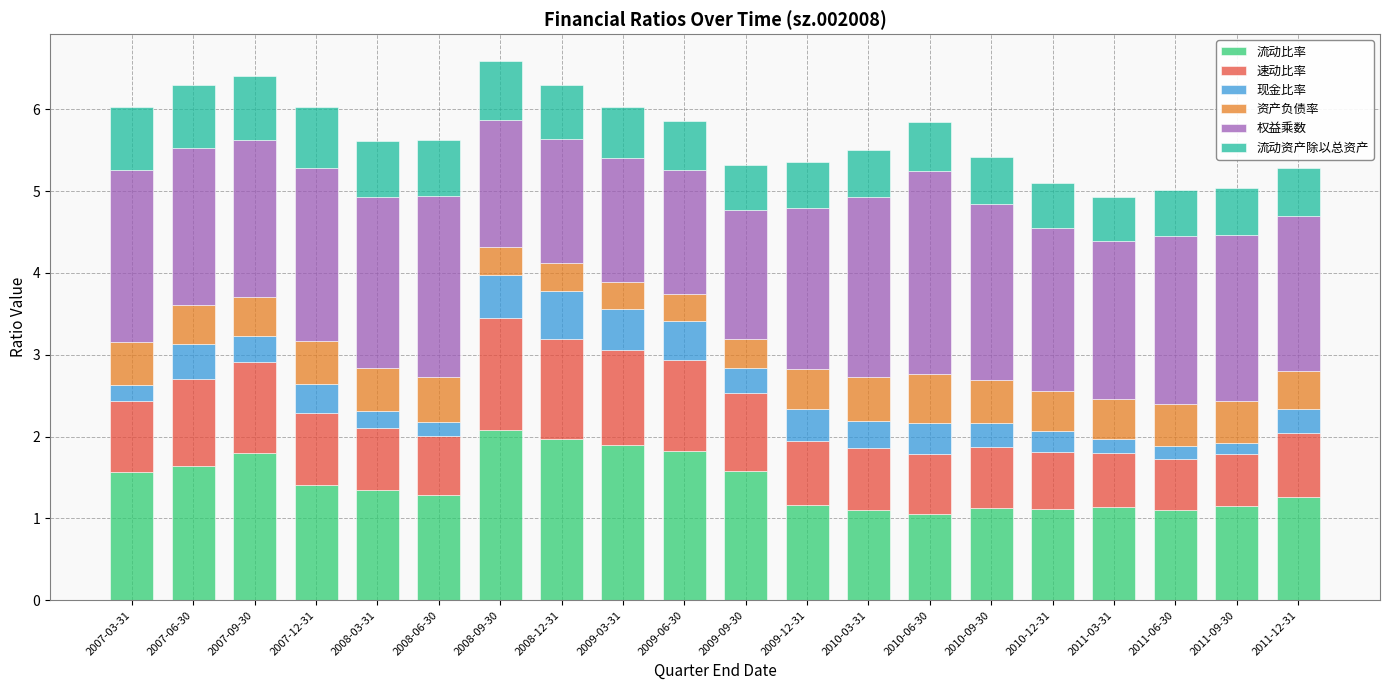

True or false: 流动比率 has a value of 1.8 at 2007-09-30.

True